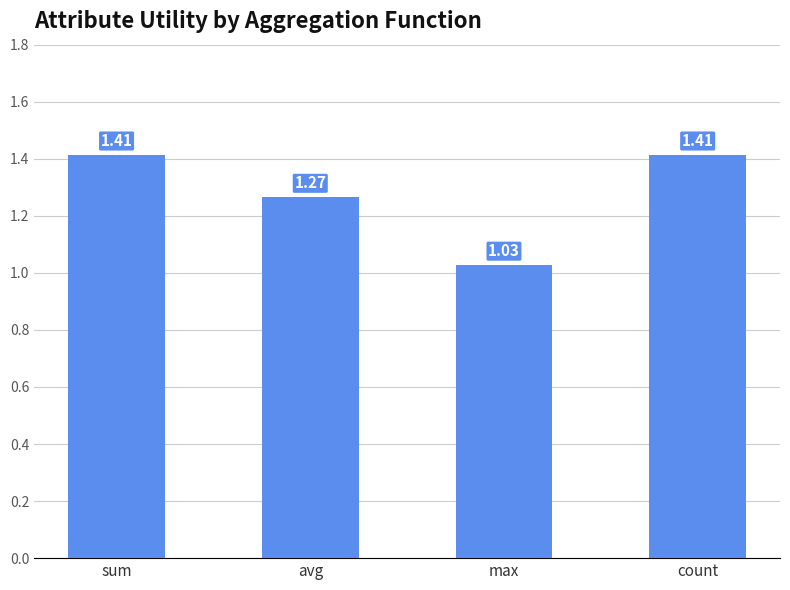

What is the label of the 4th bar from the left?

count